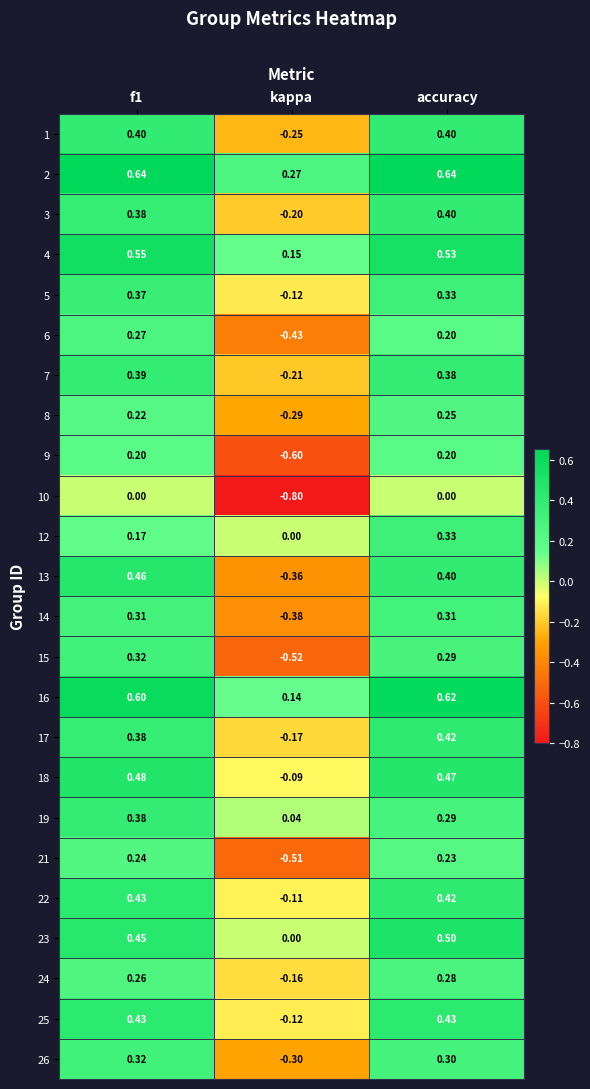

What is the total value across all series at accuracy?

8.6